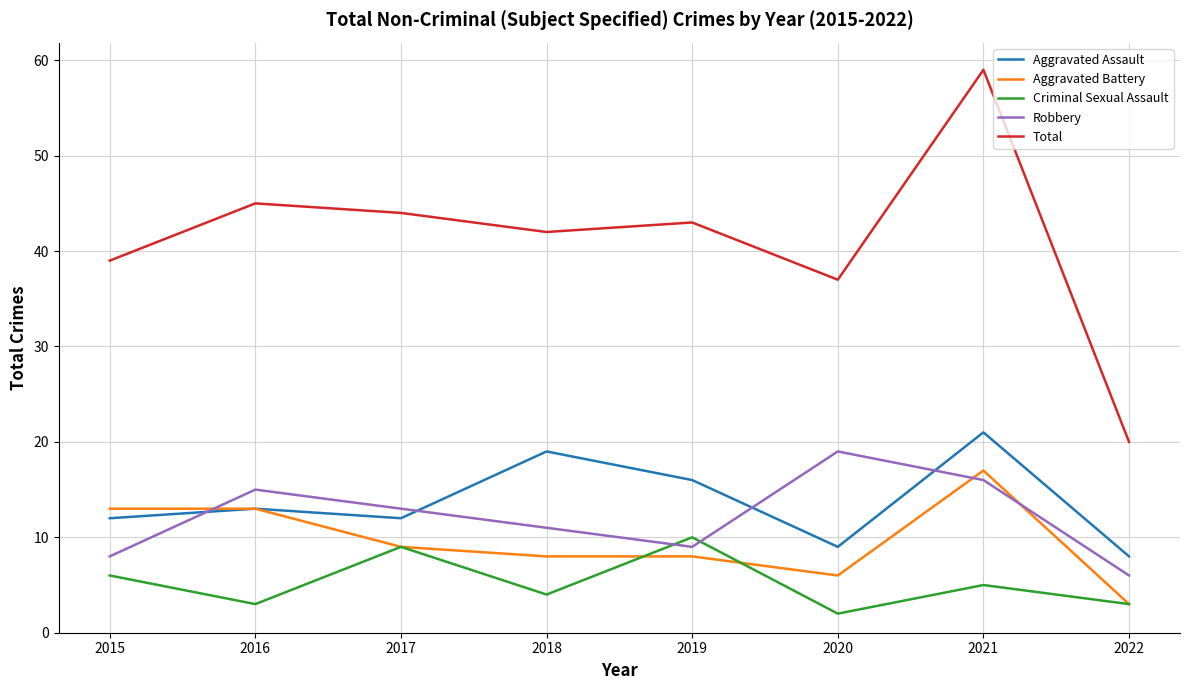

Is the value of Total at 2018 greater than the value of Aggravated Assault at 2021?

Yes